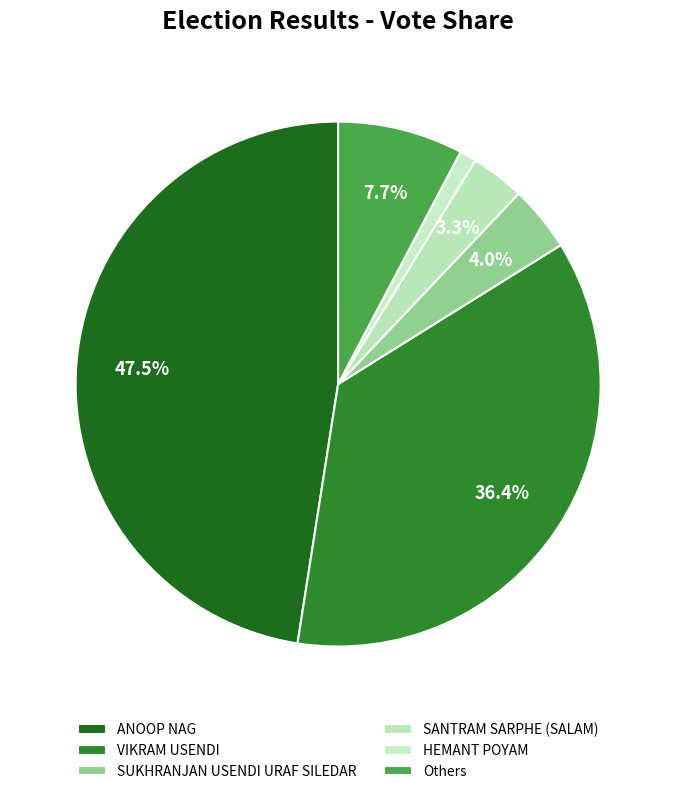

Is it true that SANTRAM SARPHE (SALAM) is 3% of the pie?

True